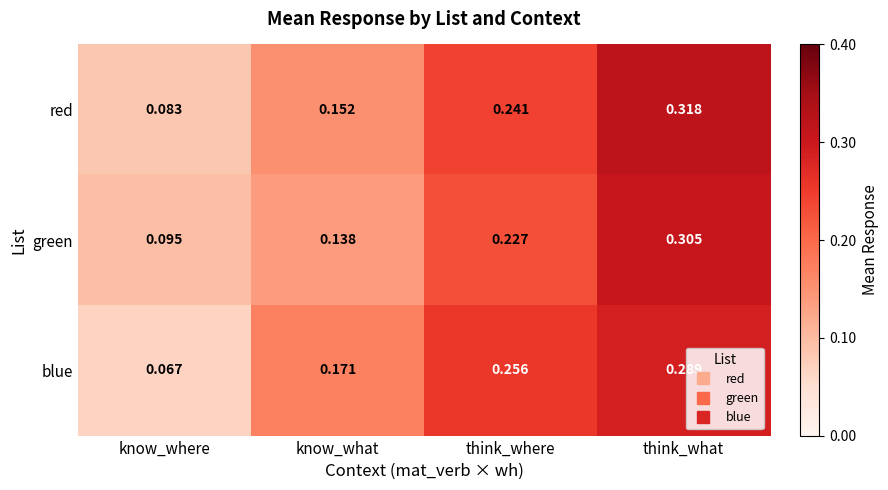

Between know_where and think_what, which series saw the biggest shift?

red